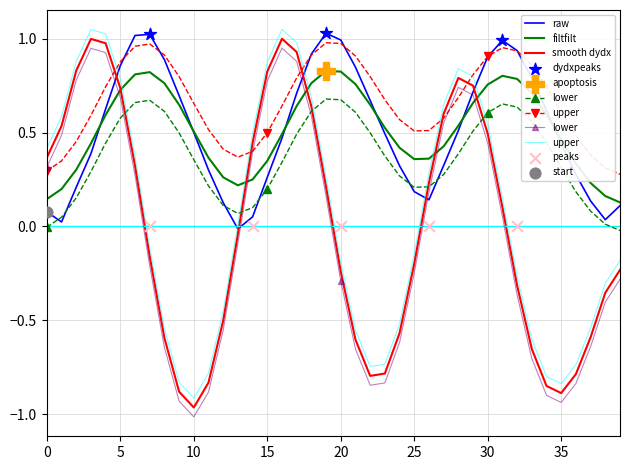

The value of smooth dydx at 25 is -0.1. True or false?

False